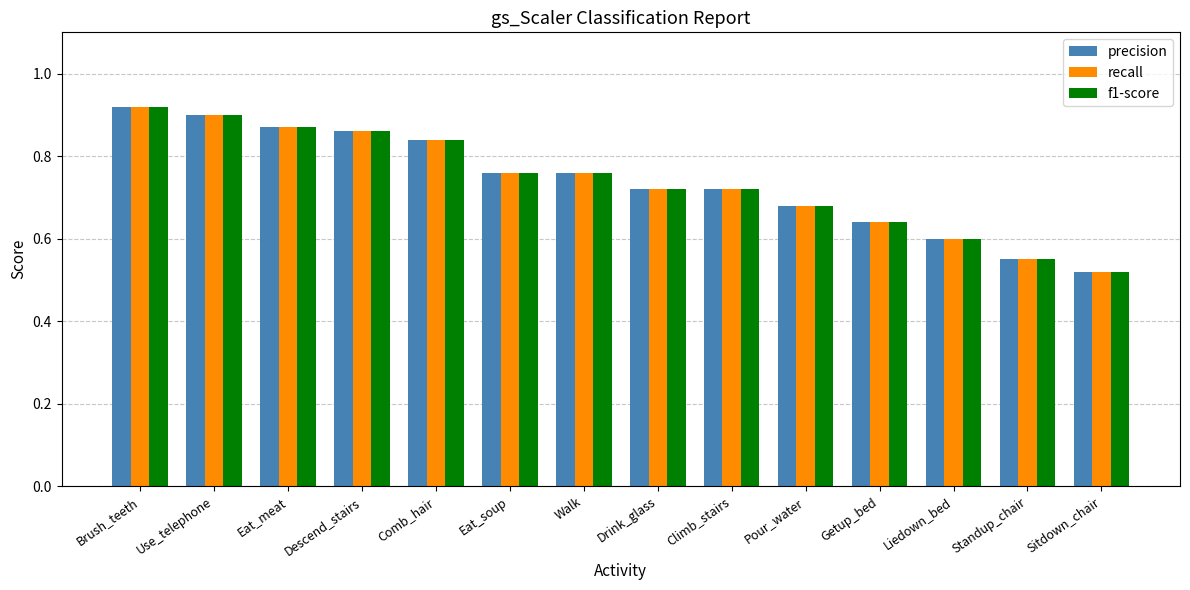

What is the sum of all precision values?

10.3